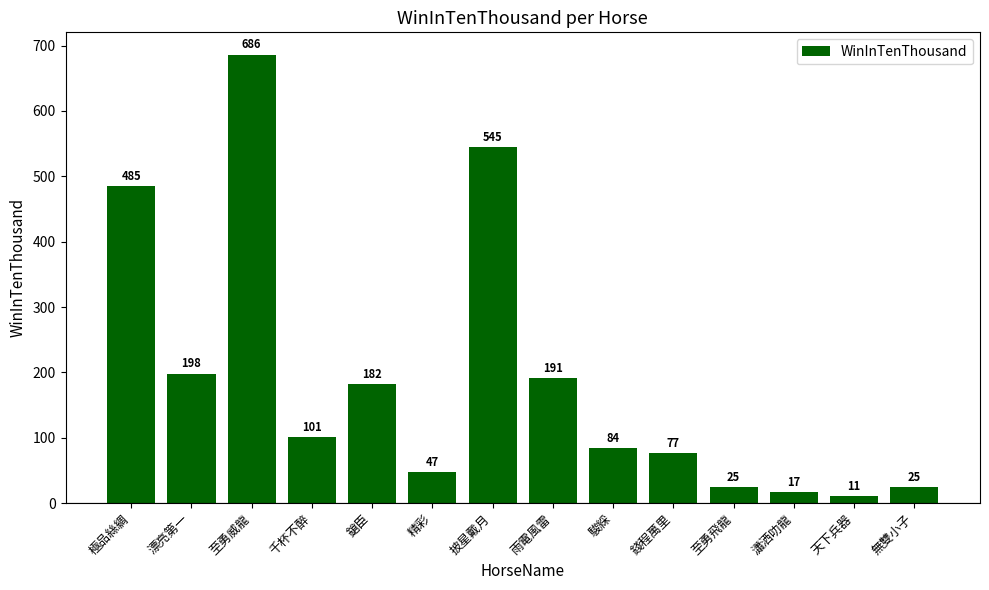

What is the label of the 11th bar from the right?

千杯不醉